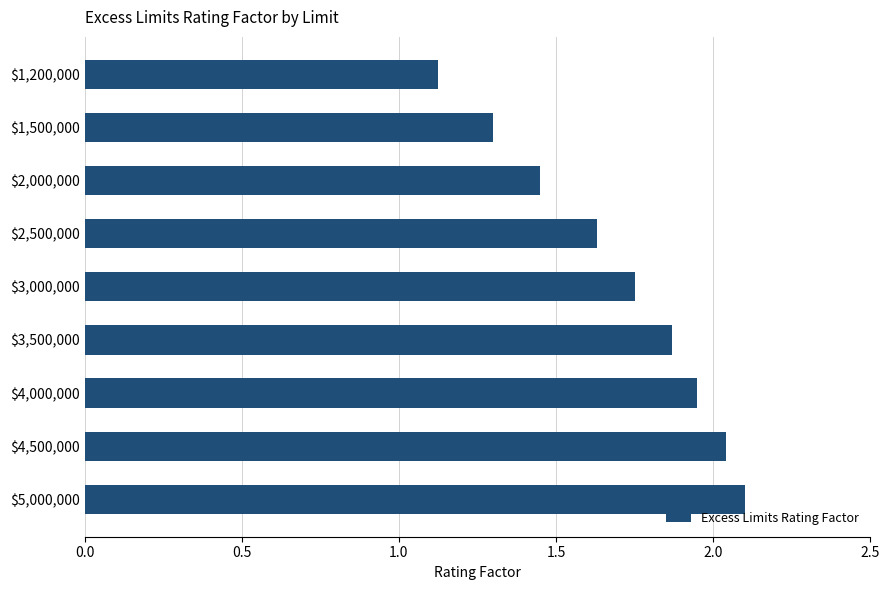

True or false: the data shows 2.8 at $5,000,000.

False